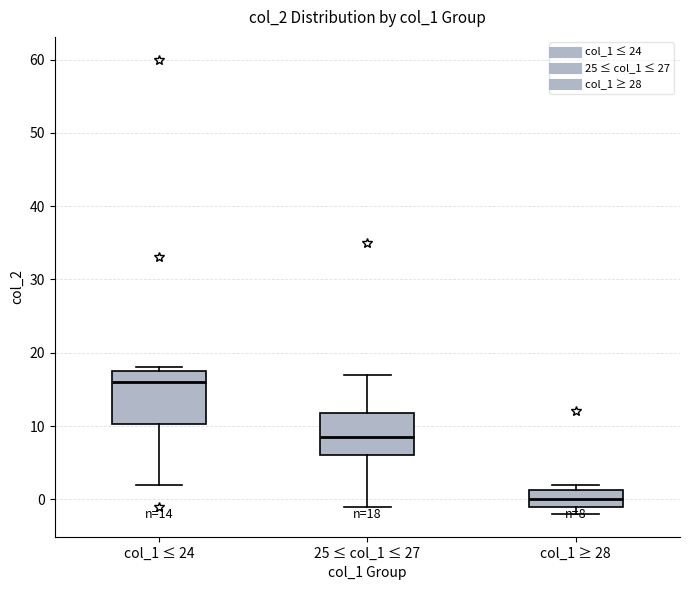

Which box has the lowest median line?

col_1 ≥ 28